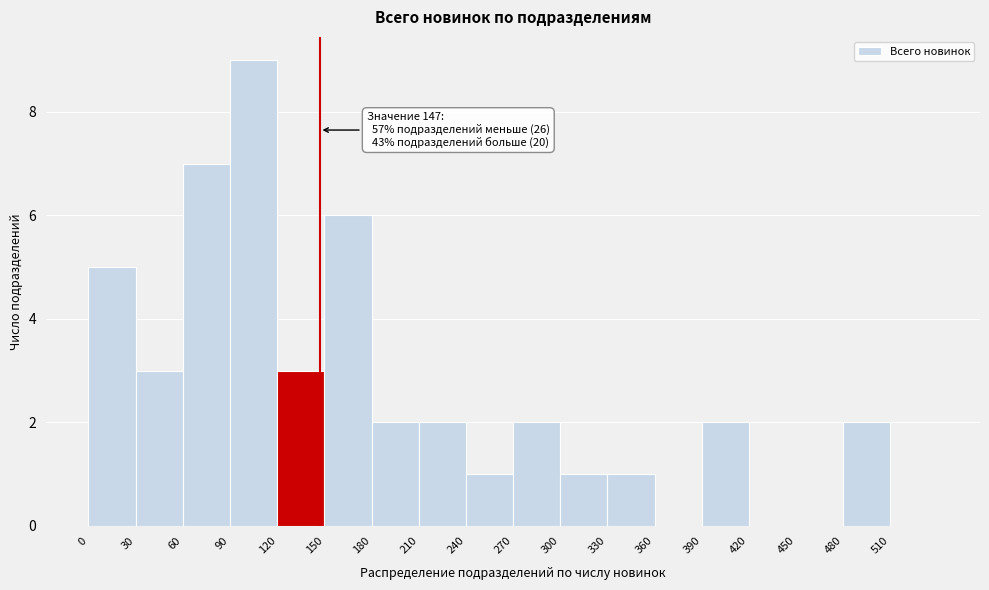

Which range on the x-axis has the tallest bar?

90 to 120